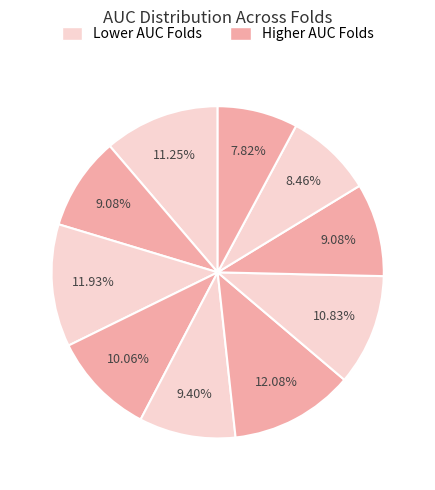

How many segments does this pie chart have?

10